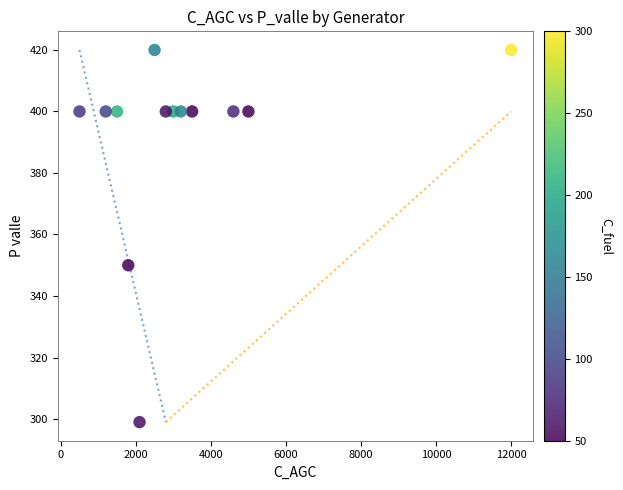

What Y value in the scatter plot is closest to 359?

350.0